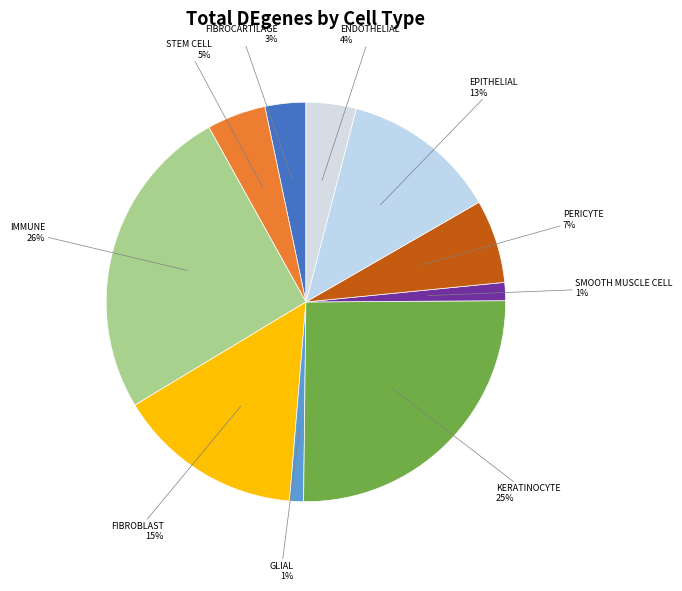

Rank the categories by value from highest to lowest.

immune, keratinocyte, fibroblast, epithelial, pericyte, stem cell, endothelial, fibrocartilage, smooth muscle cell, glial